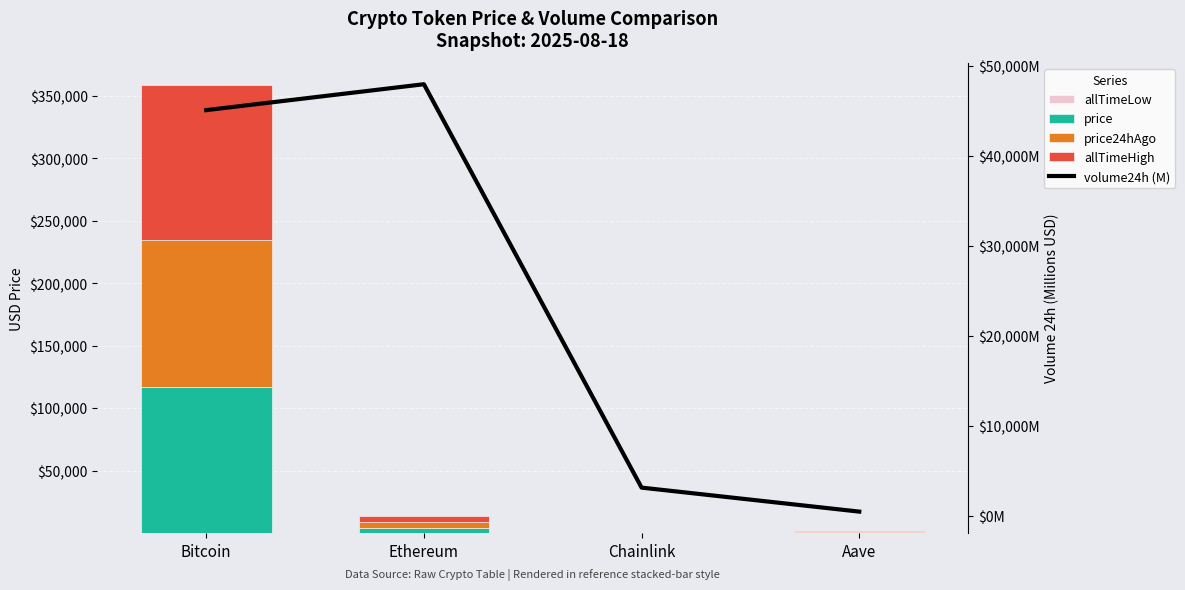

Which has a higher value, Bitcoin or Ethereum?

Bitcoin